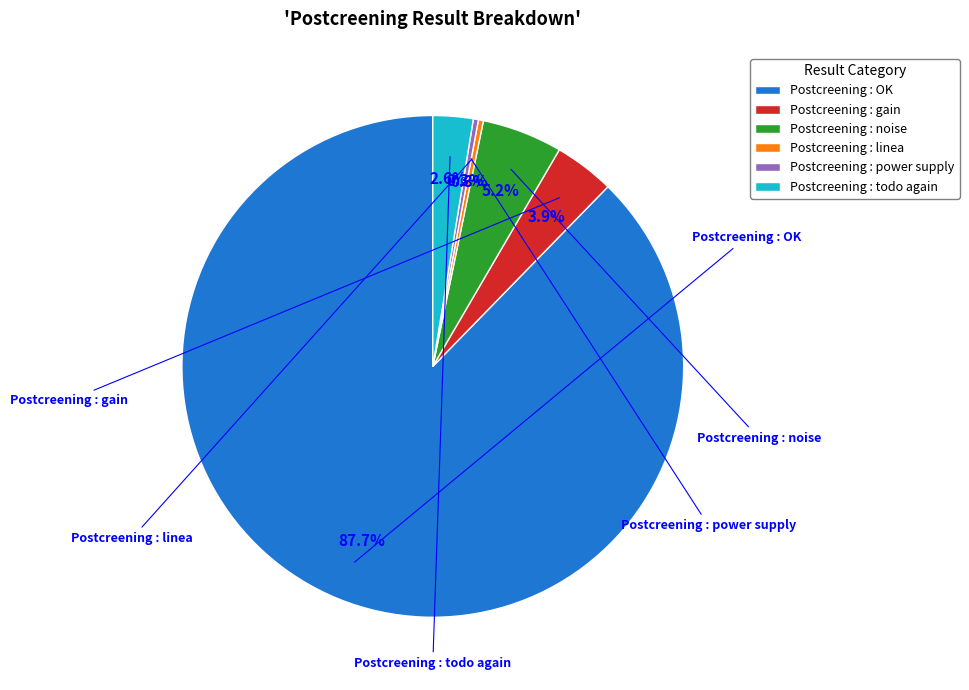

Is Postcreening : OK the majority of the pie?

Yes